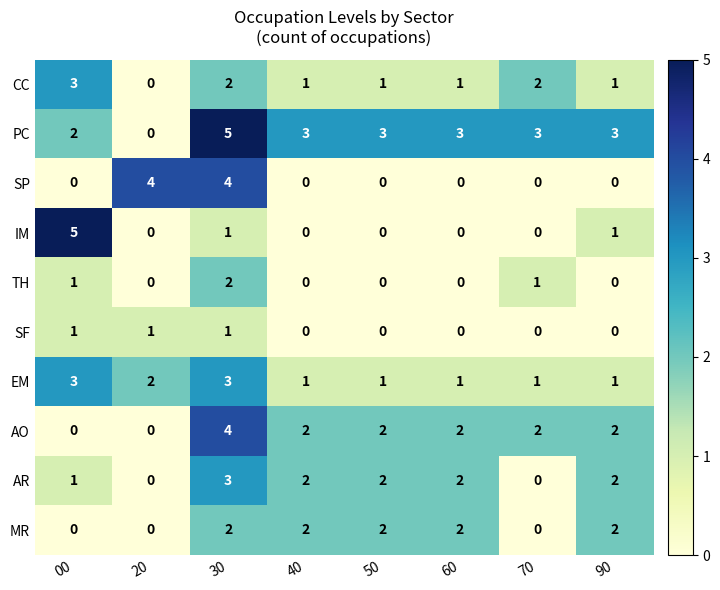

True or false: EM has a value of 1 at 00.

False